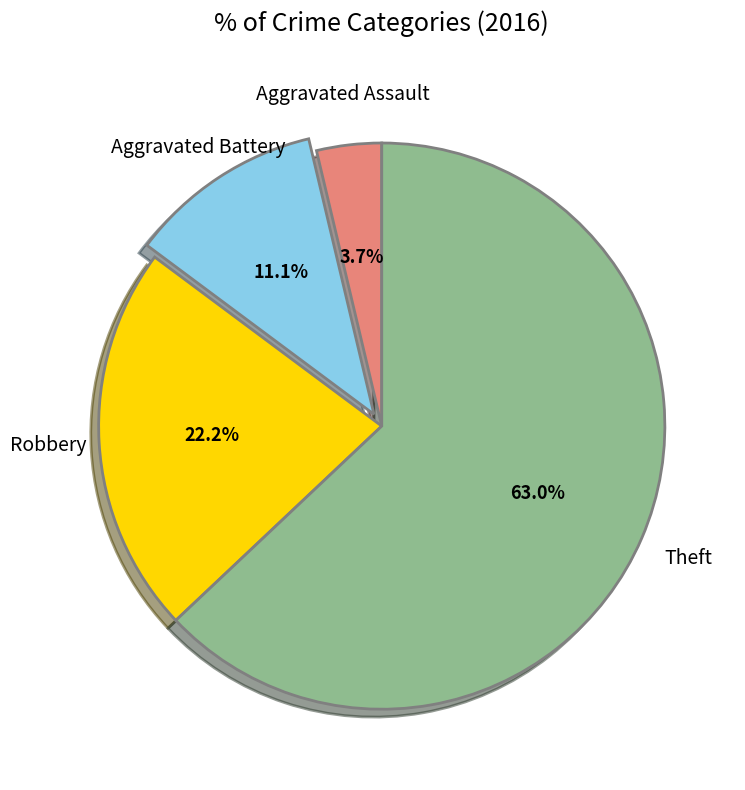

Is there a majority slice in this chart?

Yes